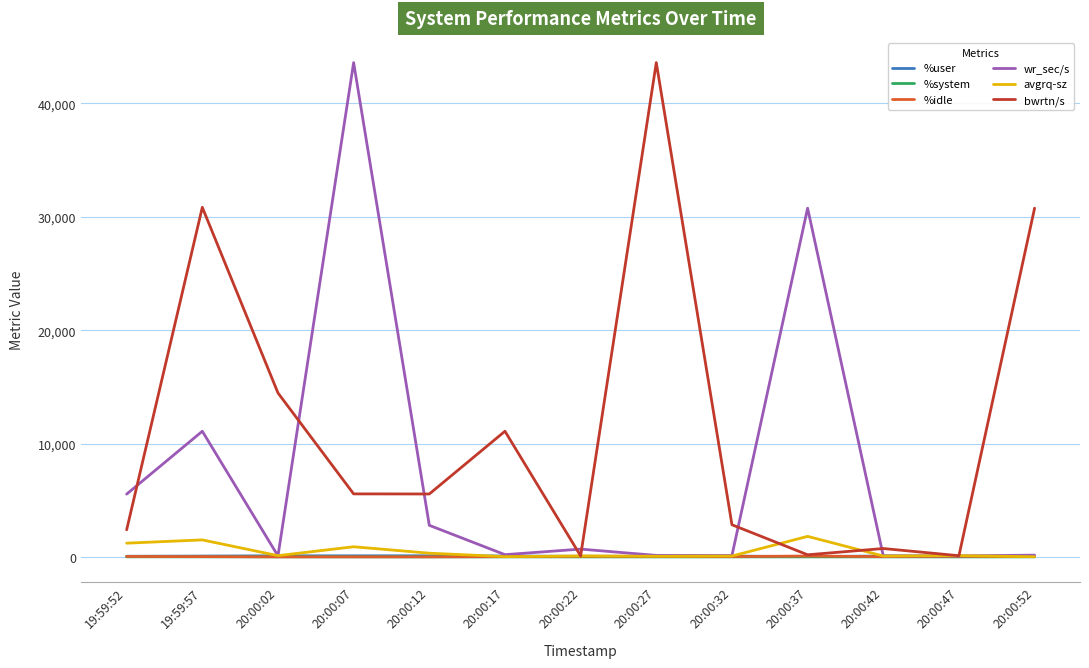

Which series changed the most between 20:00:22 and 20:00:27?

bwrtn/s